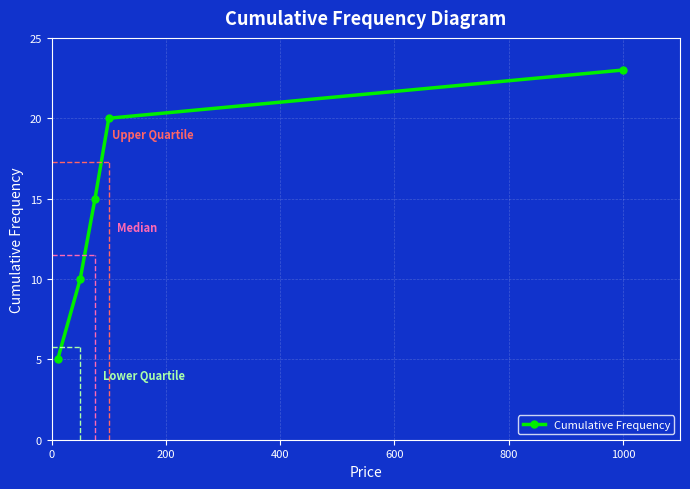

What is the difference between the maximum and minimum values?

18